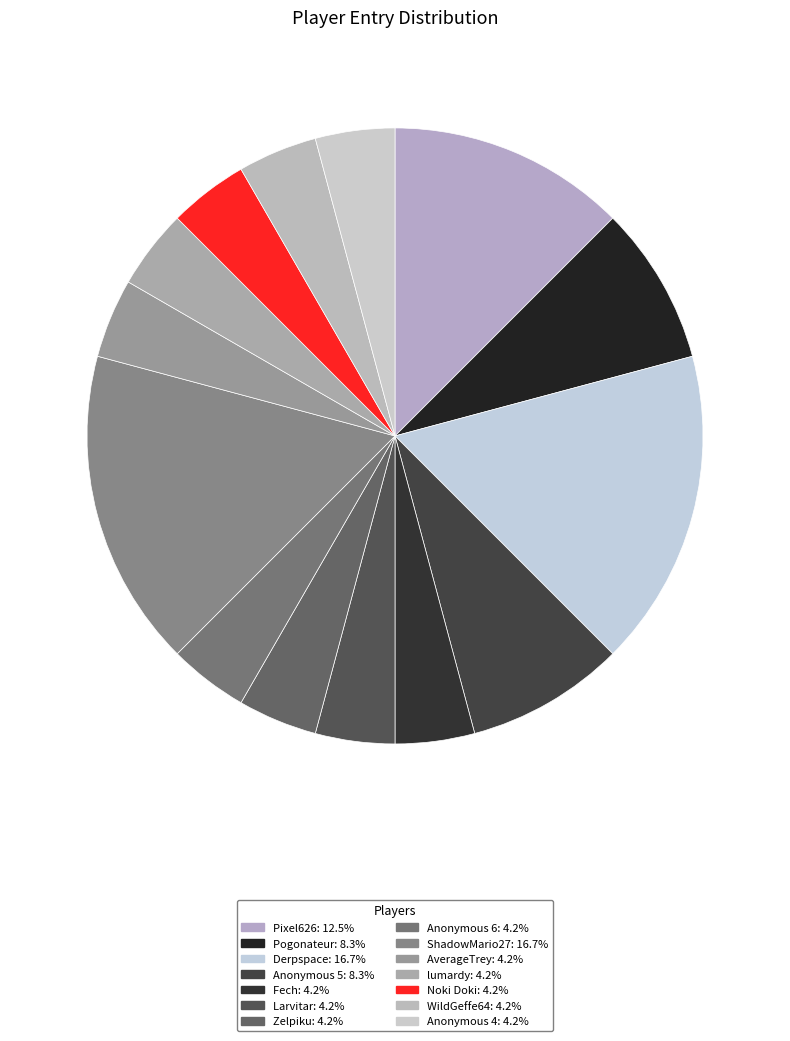

Which category has the biggest portion of the pie?

Derpspace